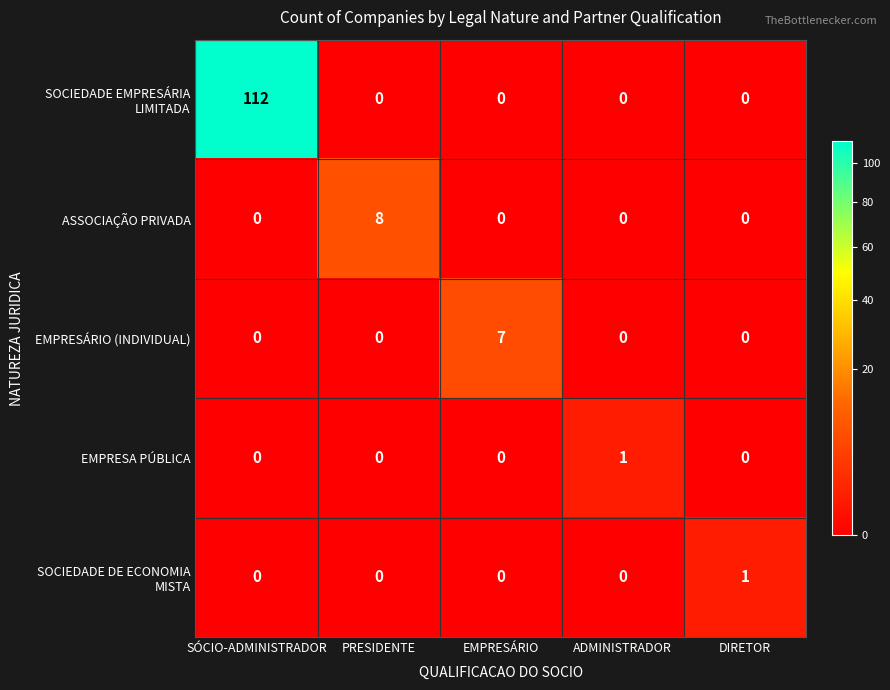

What is the spread (max minus min) of values at PRESIDENTE?

8